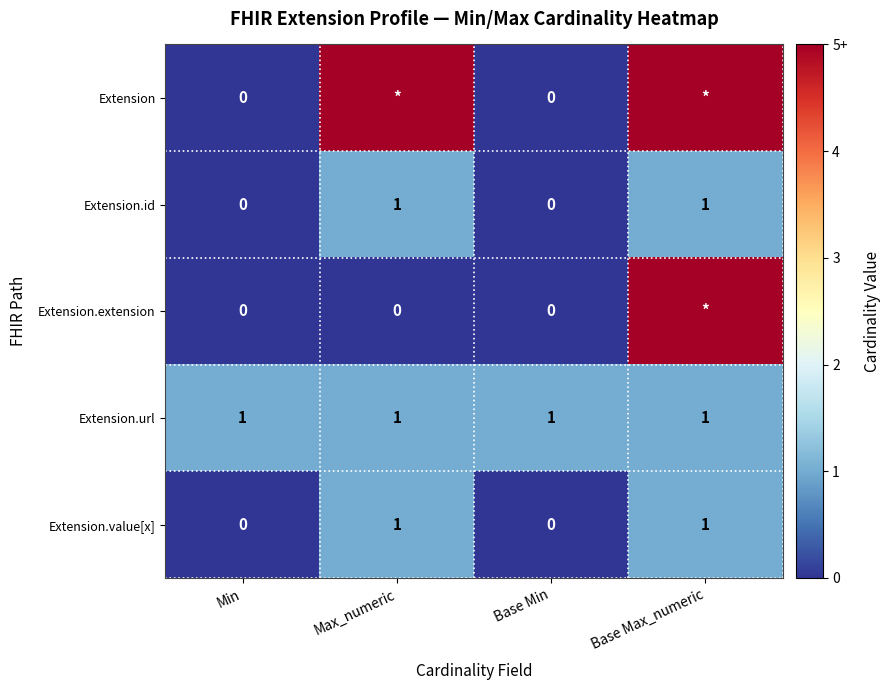

The value of Extension.url at Base Min is 1. True or false?

True